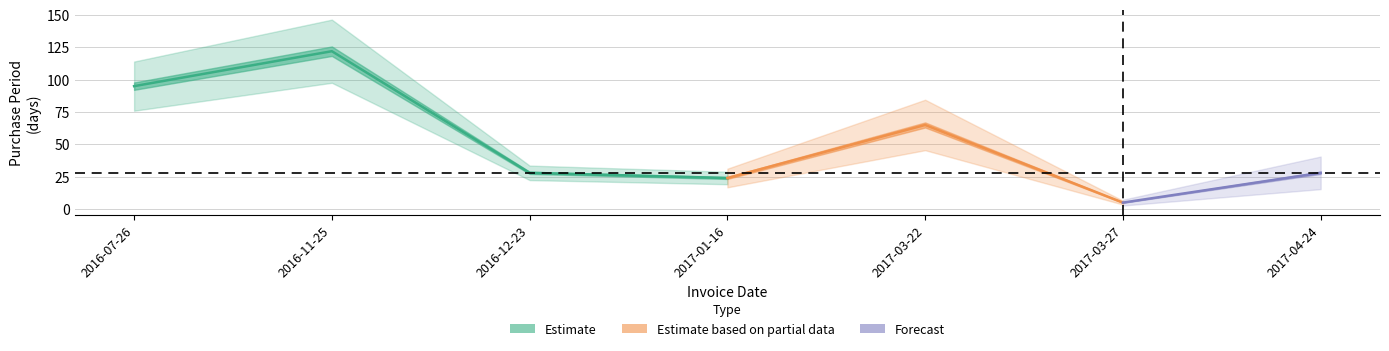

What is the average value?

52